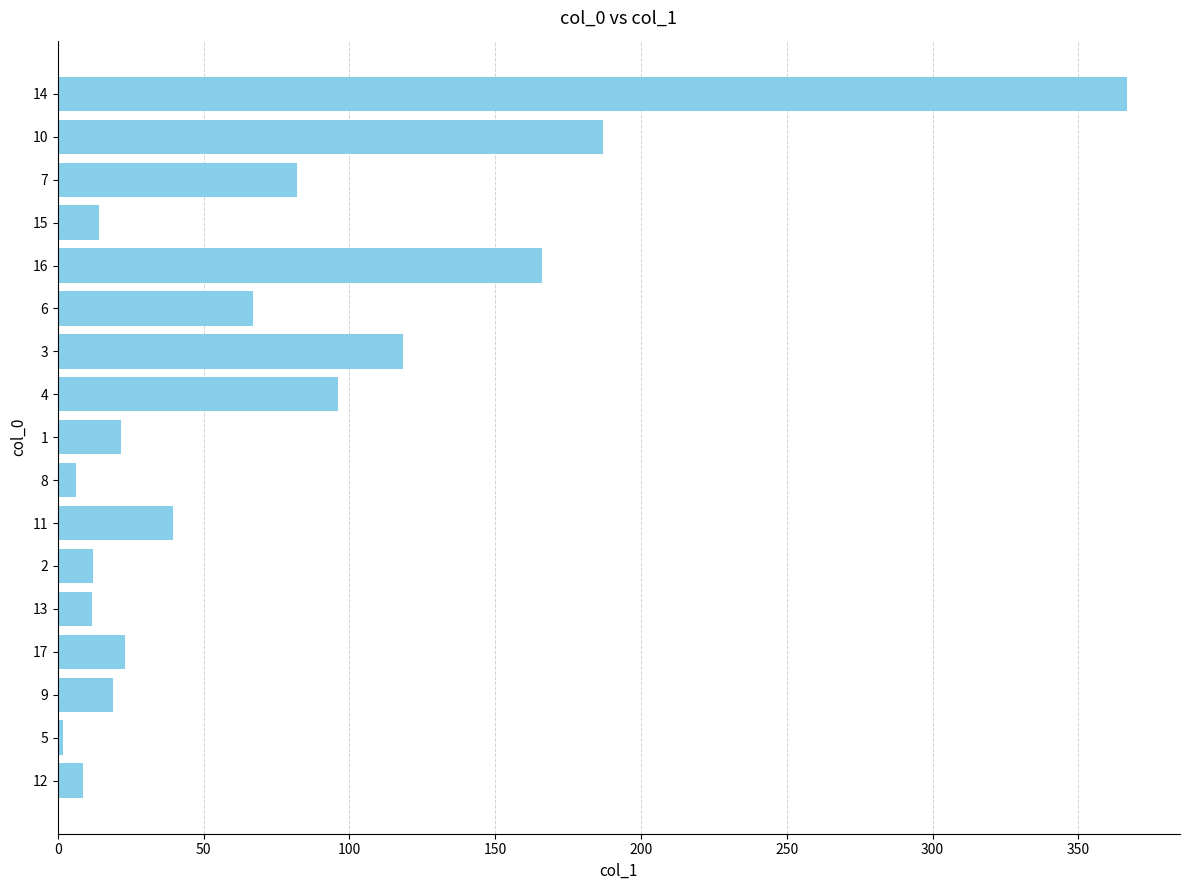

What is the ratio of the value at 11 to the value at 13?

3.4